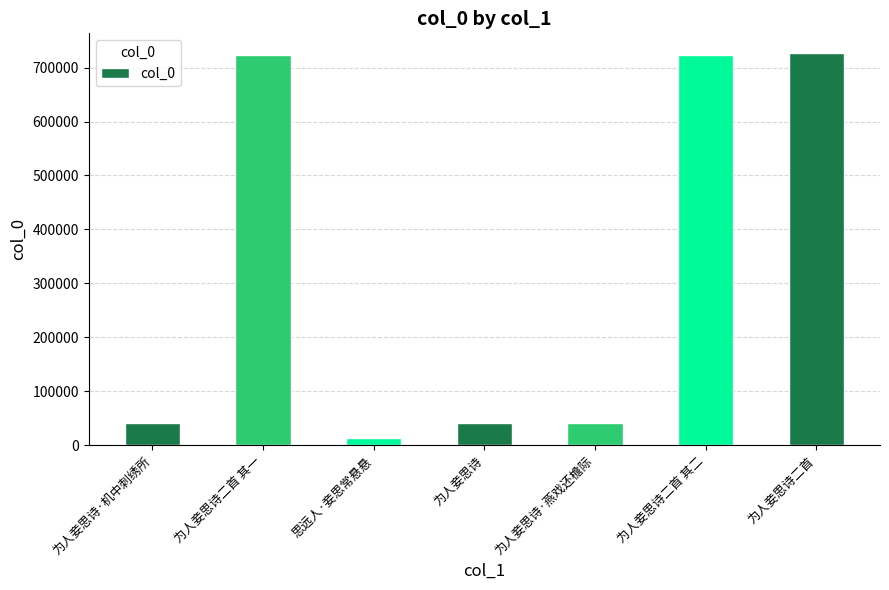

Is it true that the value at 为人妾思诗 is 41058?

True